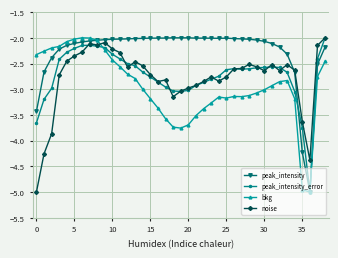

True or false: peak_intensity_error has more than 1 interior local peaks.

True